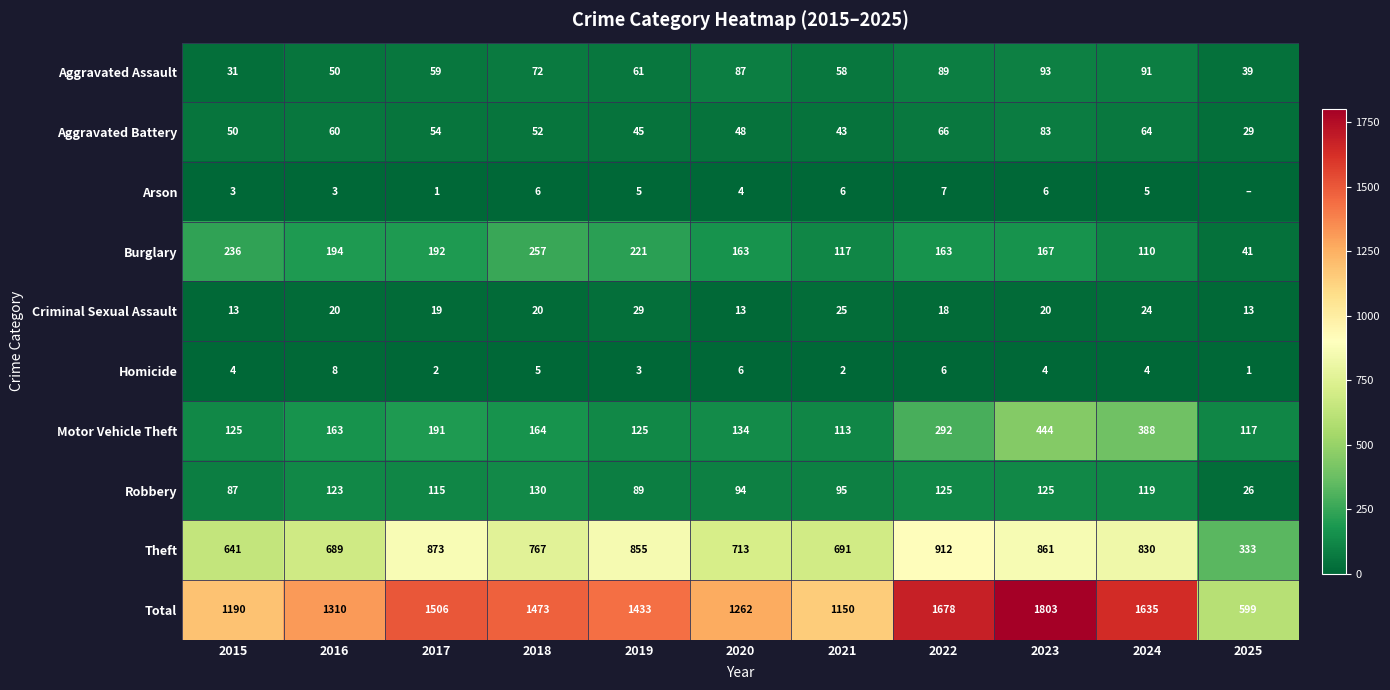

Read the Homicide value at 2015.

4